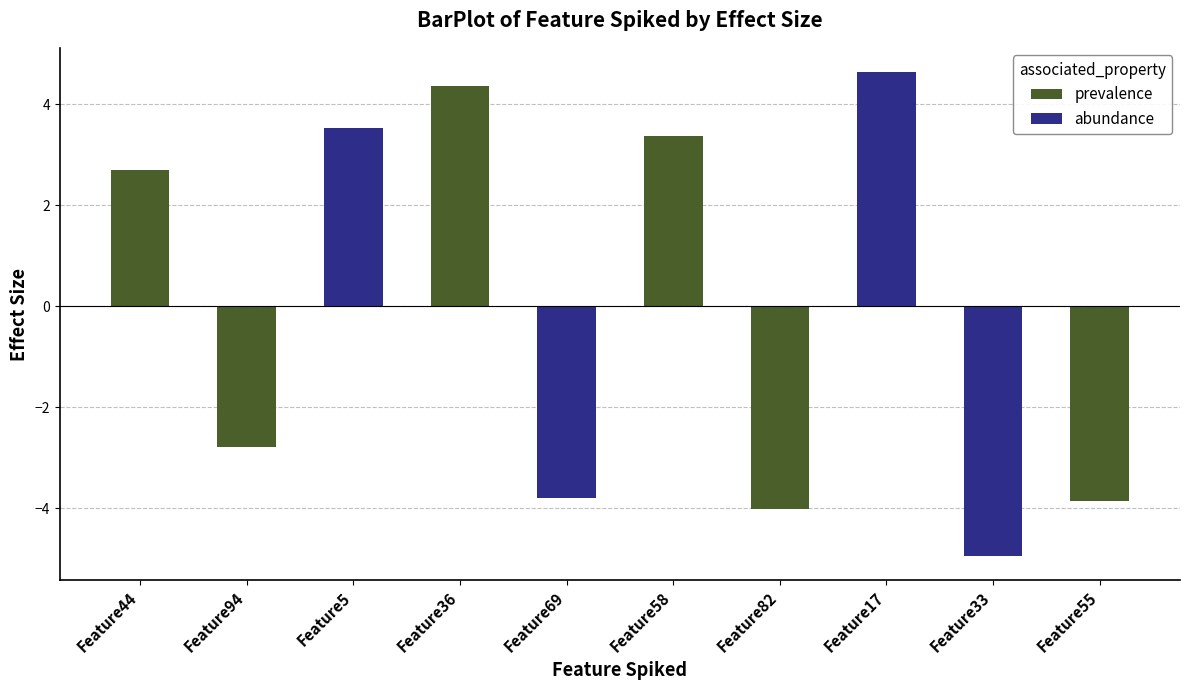

What is the label of the 6th bar from the right?

Feature69